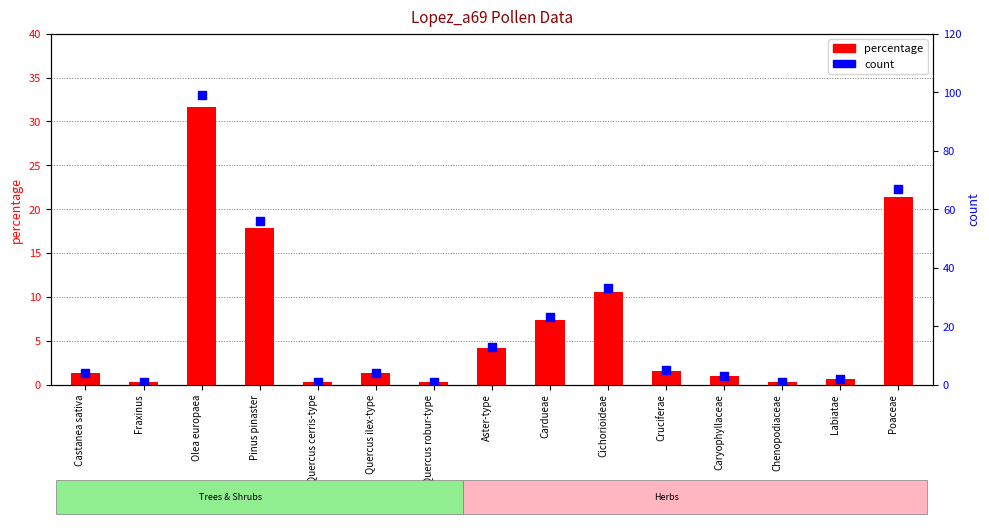

What are all the series names shown in the legend?

percentage, count